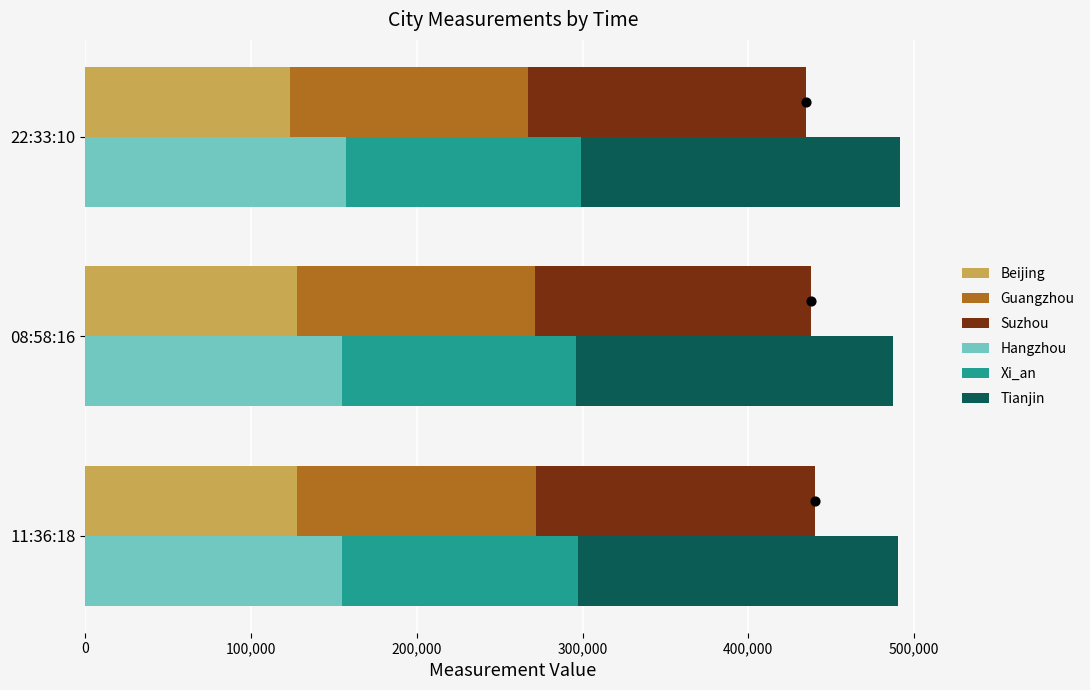

What are all the series names shown in the legend?

Beijing, Guangzhou, Suzhou, Hangzhou, Xi_an, Tianjin